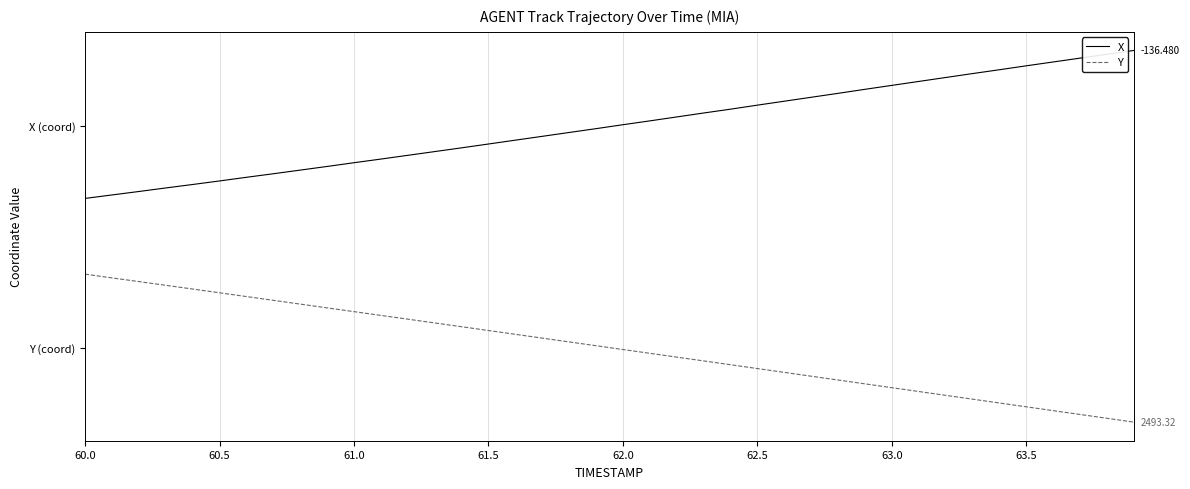

List the series in order of their overall mean, highest first.

X, Y